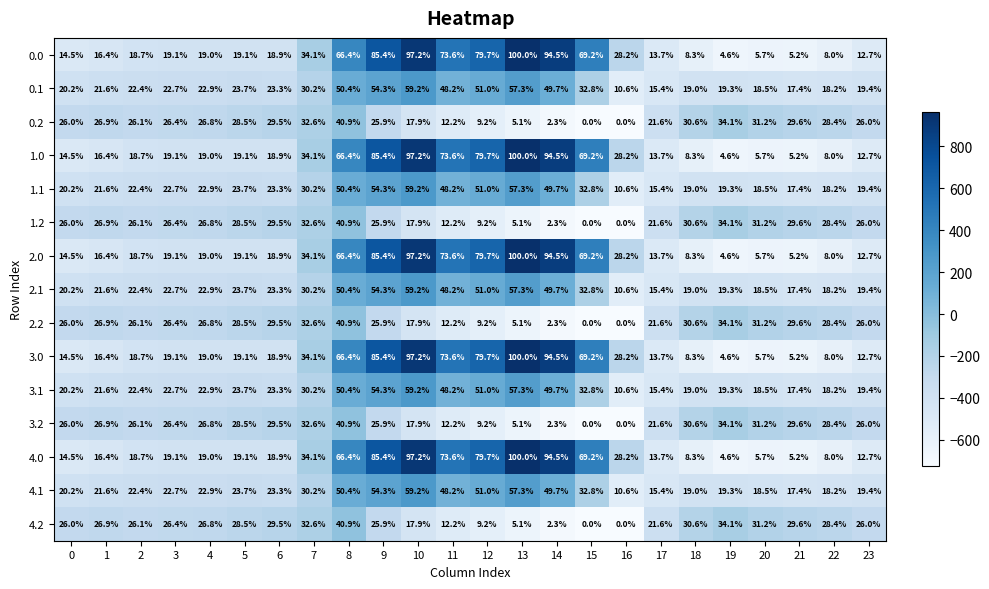

Is the value of 3.0 at 9 greater than the value of 1.2 at 9?

Yes